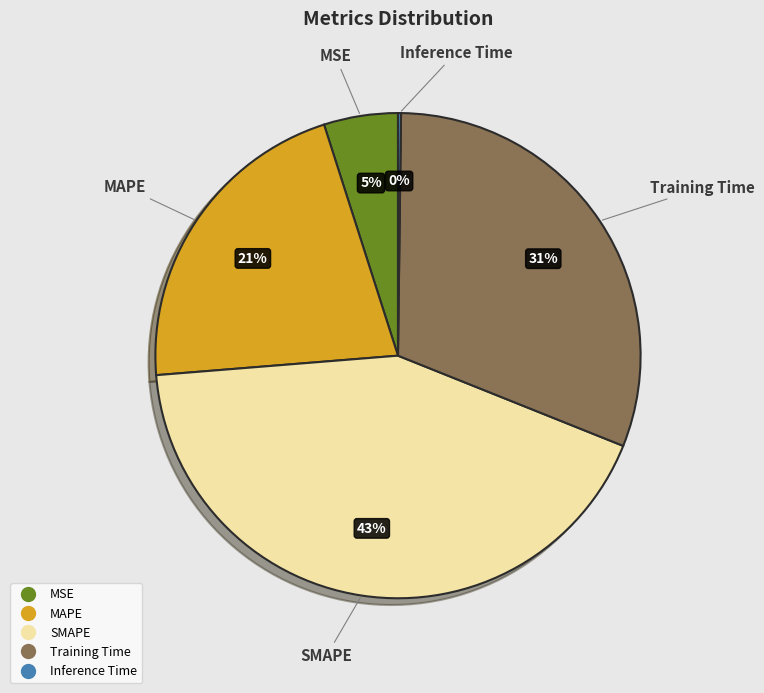

What is the ratio of the value at SMAPE to the value at Training Time?

1.4